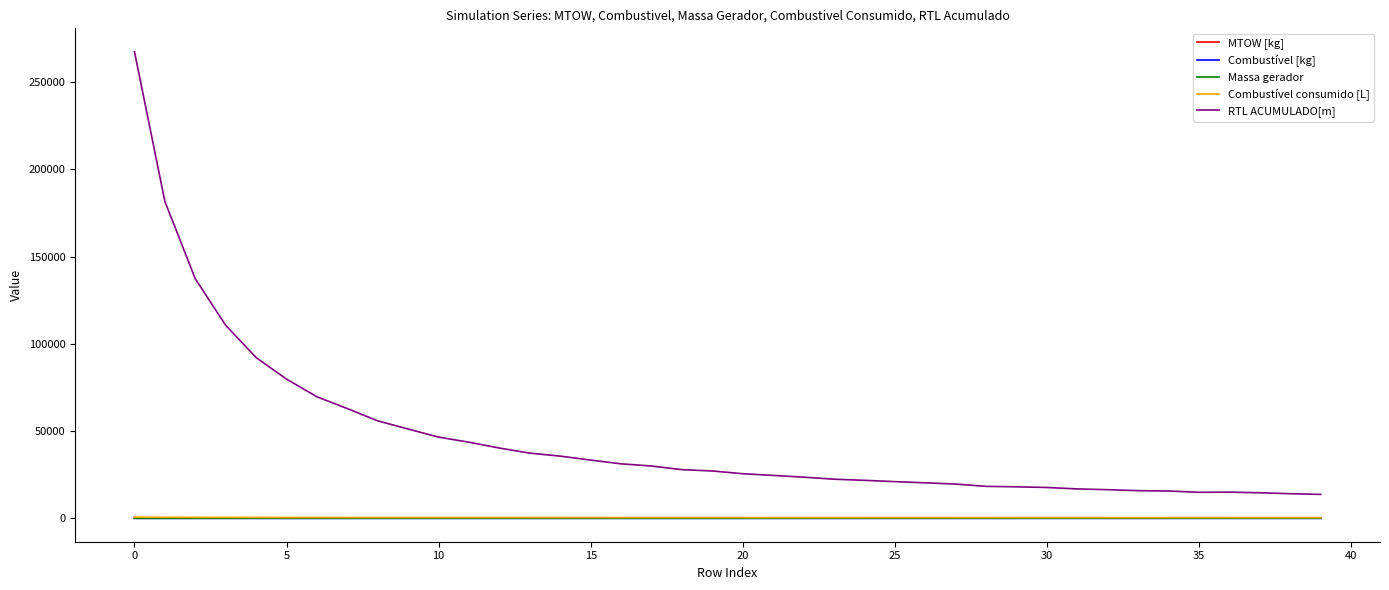

True or false: Massa gerador and RTL ACUMULADO[m] cross at least once.

False